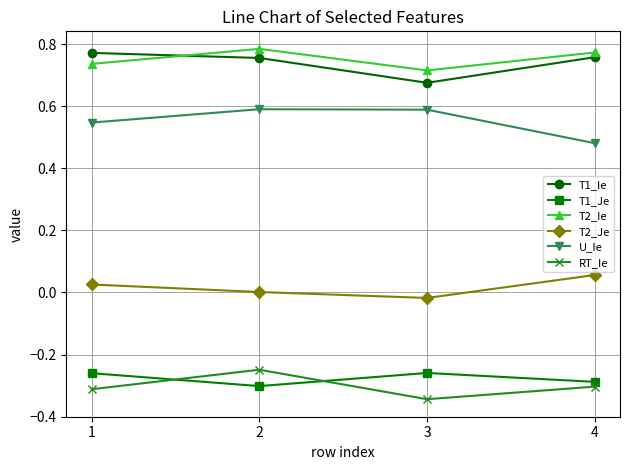

True or false: T2_Ie has a value of 1.1 at 1.

False